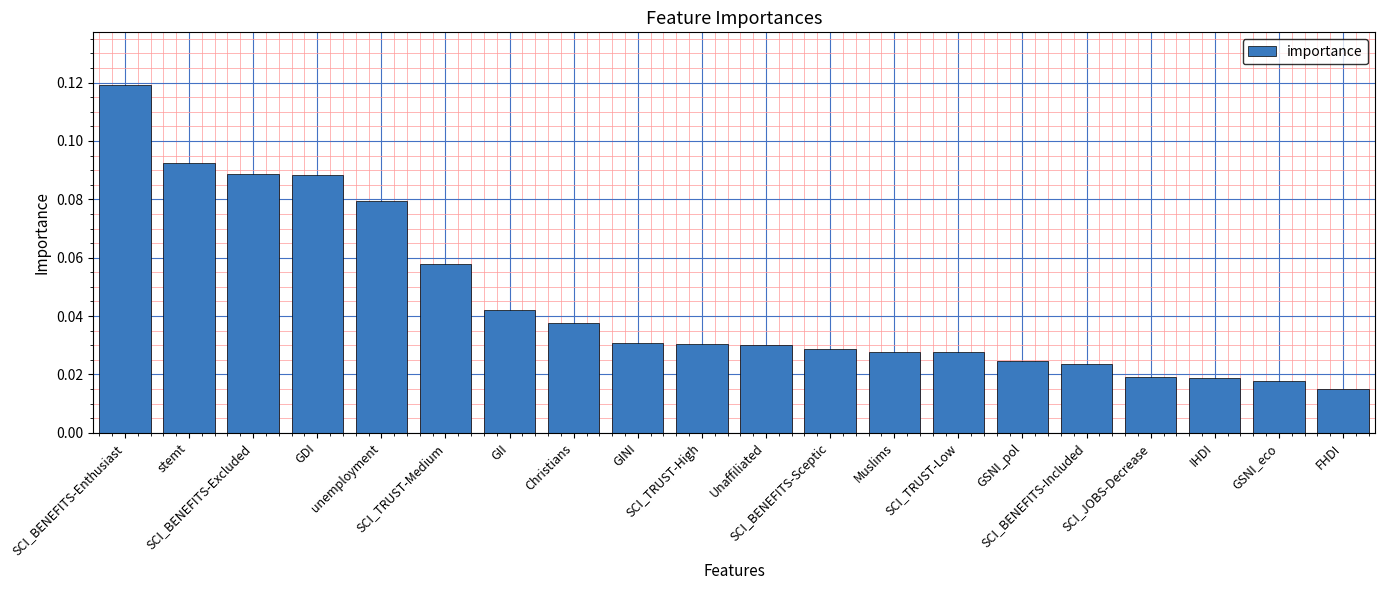

Is it true that the value at GII is 0.1?

False